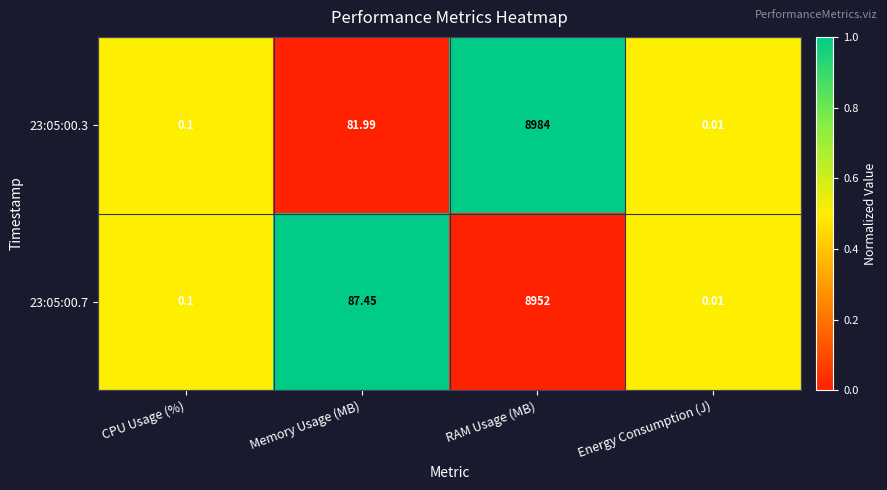

At which category is the sum across all series the highest?

RAM Usage (MB)